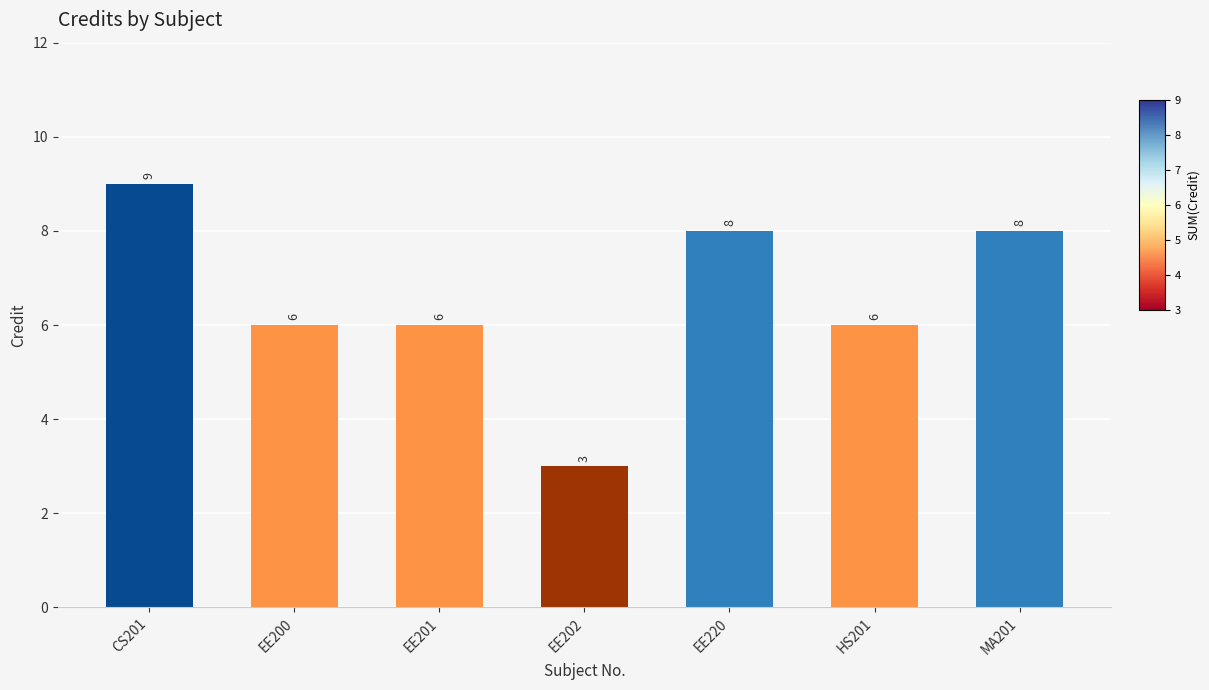

The chart shows a value of 9 at CS201. True or false?

True